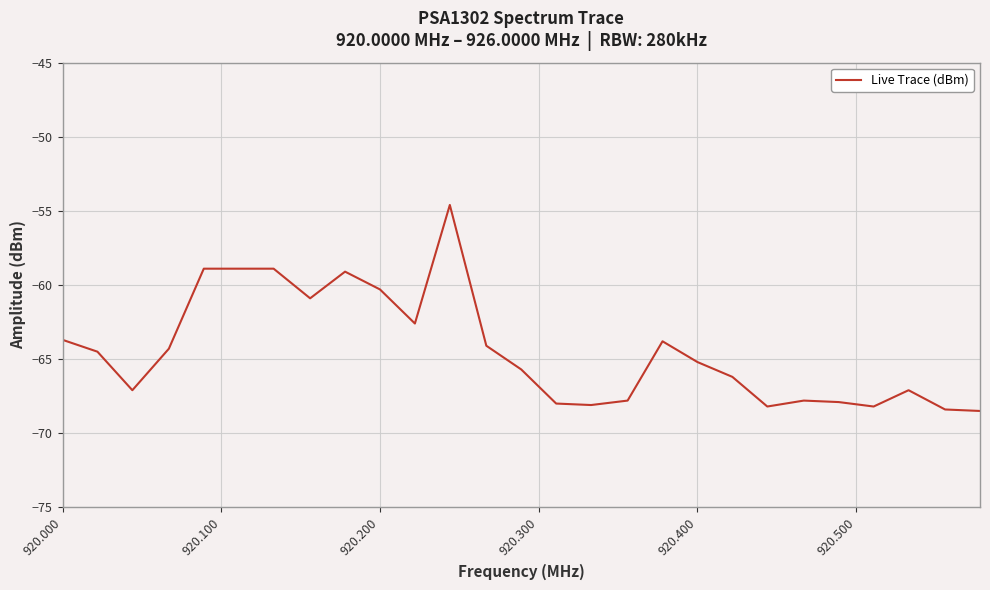

What is the sum of all values?

-1738.8